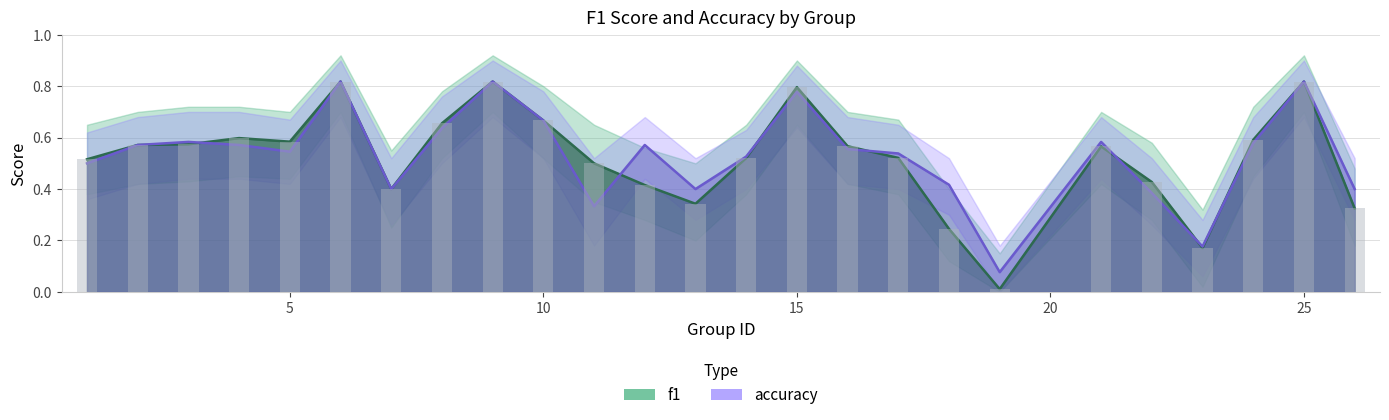

Which category has the lowest value in the accuracy series?

19